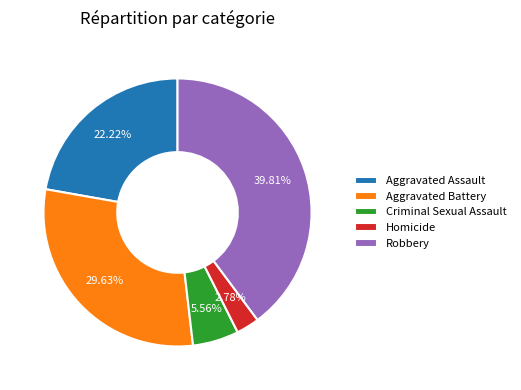

Is Aggravated Assault the majority of the pie?

No